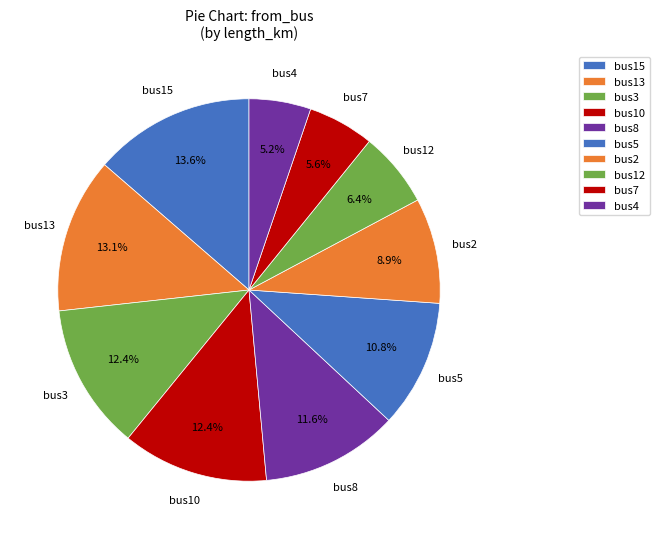

How many segments does this pie chart have?

10